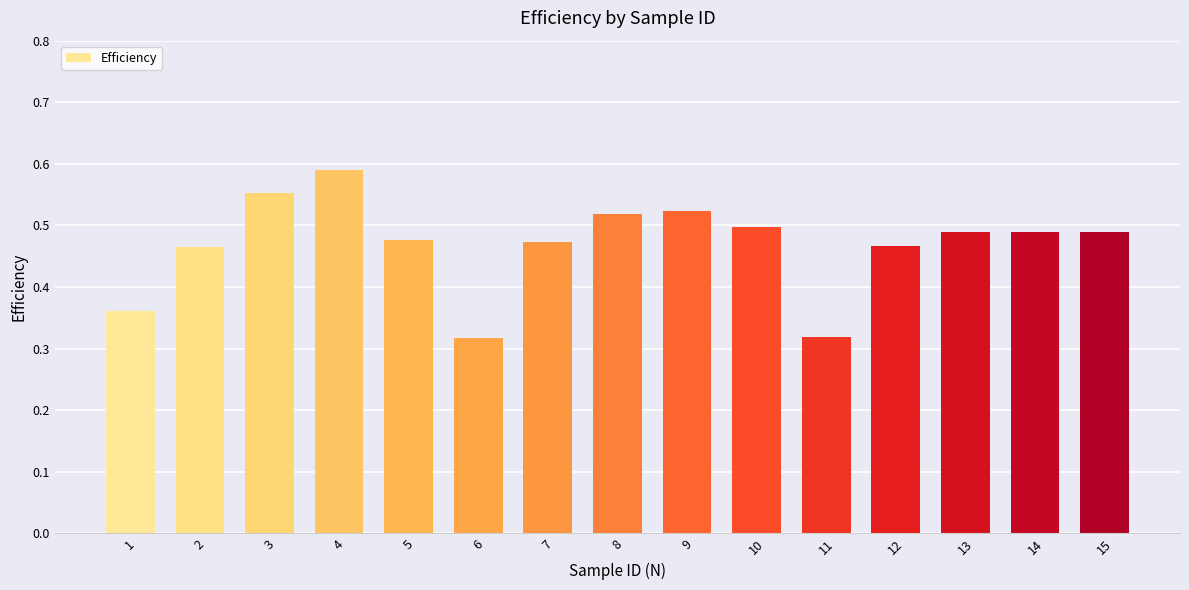

What is the sum of all values?

7.0